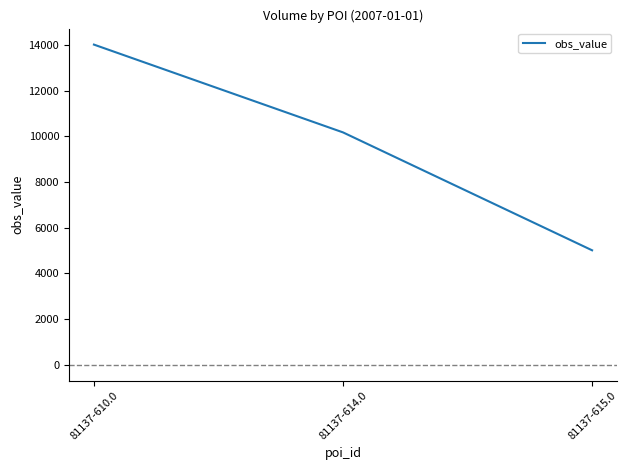

Rank the categories by value from highest to lowest.

81137-610.0, 81137-614.0, 81137-615.0